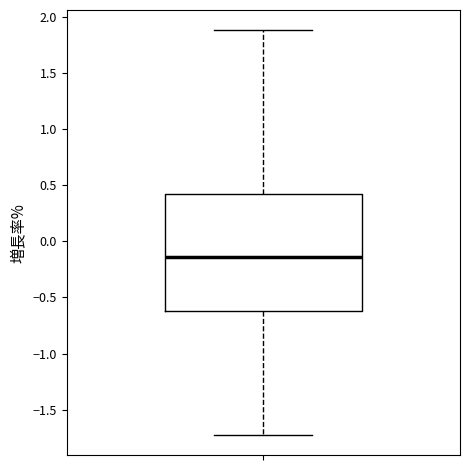

Where does the median line of the box sit on the y-axis? The values are not printed on the chart, so give them approximately, as read against the axis.

-0.15